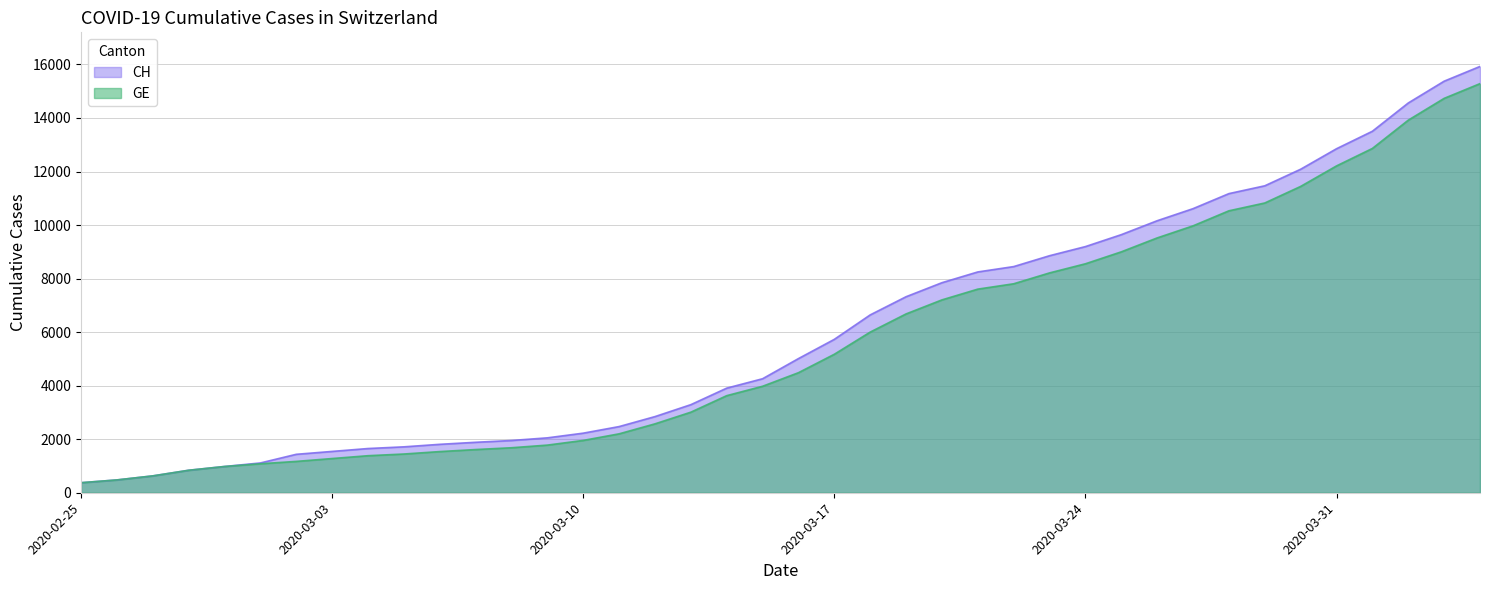

Which series has the widest spread of values?

CH